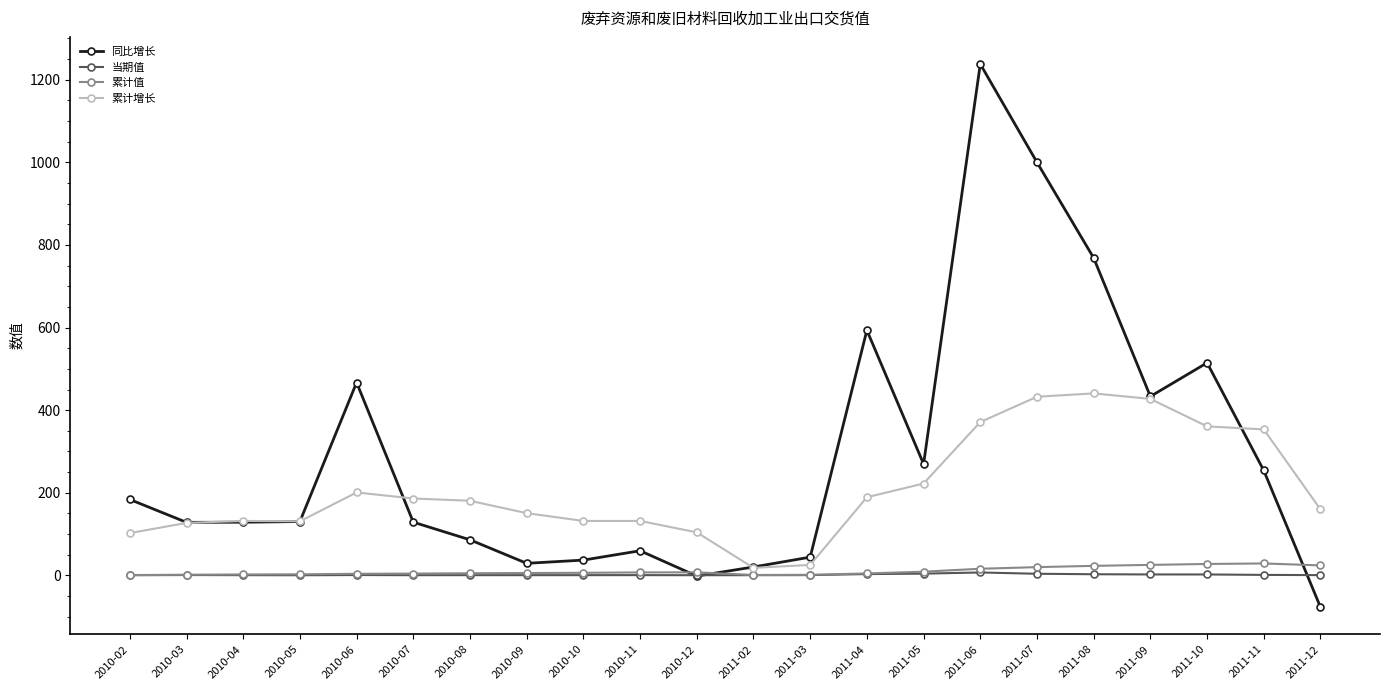

Which series has the largest total across all categories?

同比增长